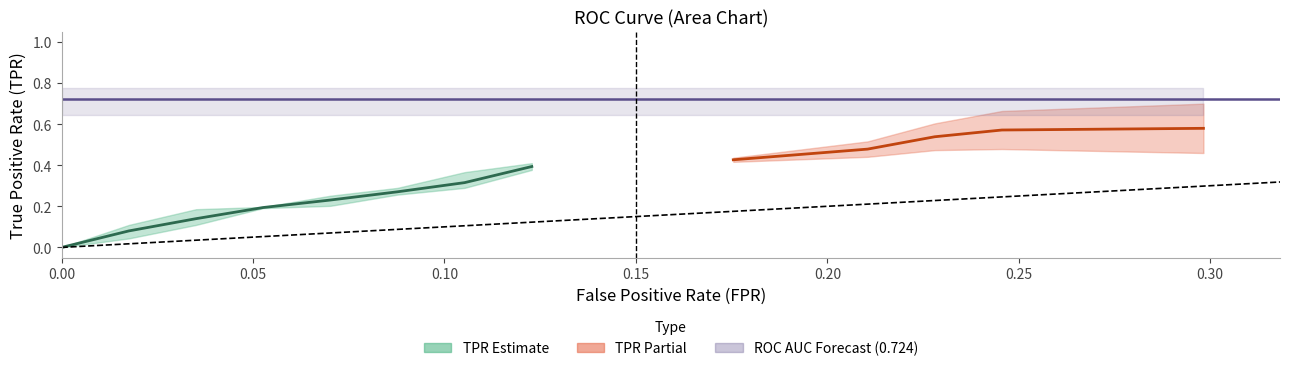

What is the highest value of the tpr series?

0.6